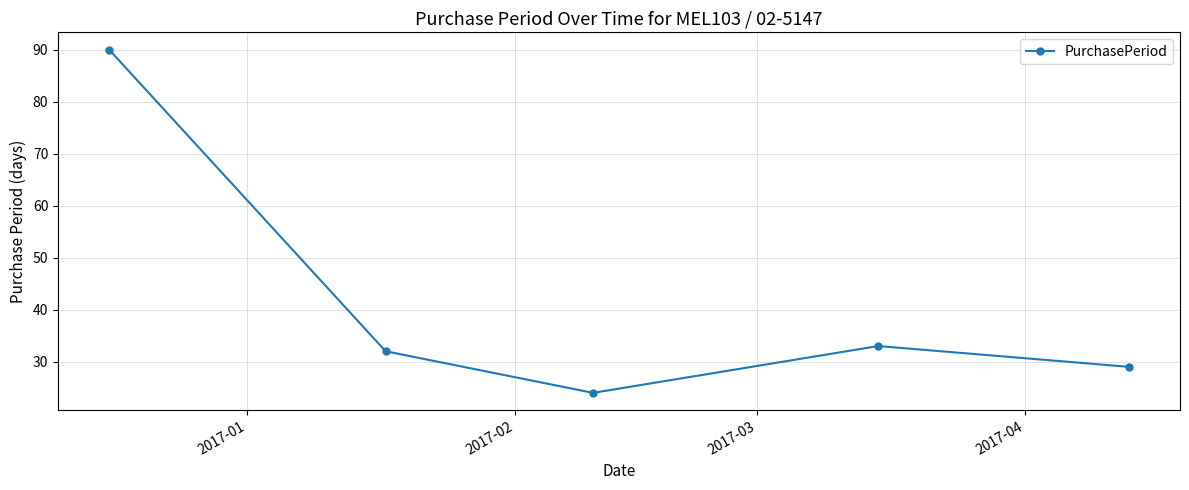

What is the greatest value displayed?

90